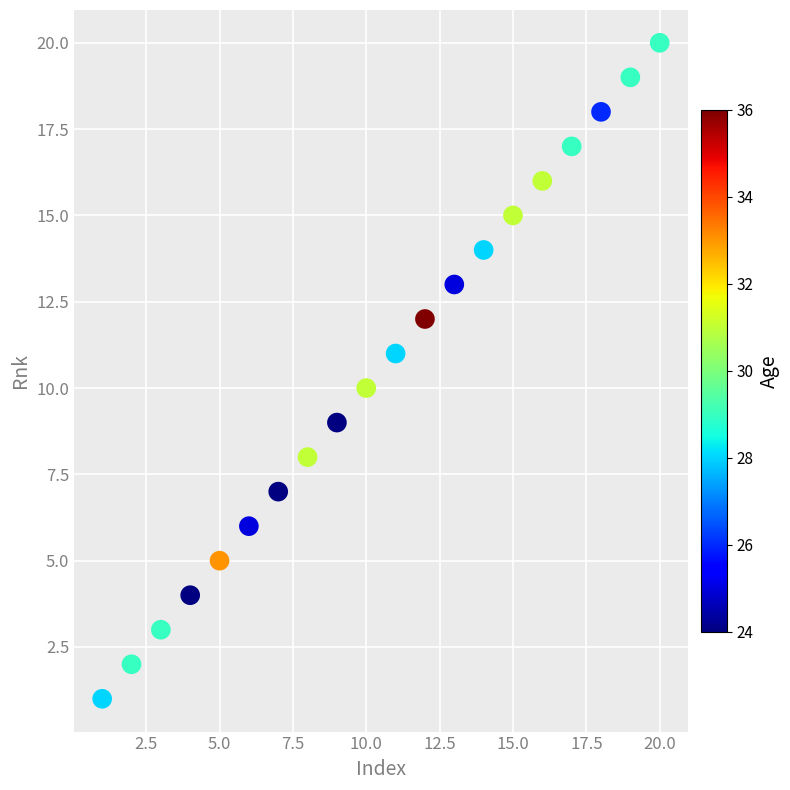

Count the number of points in this scatter plot.

20